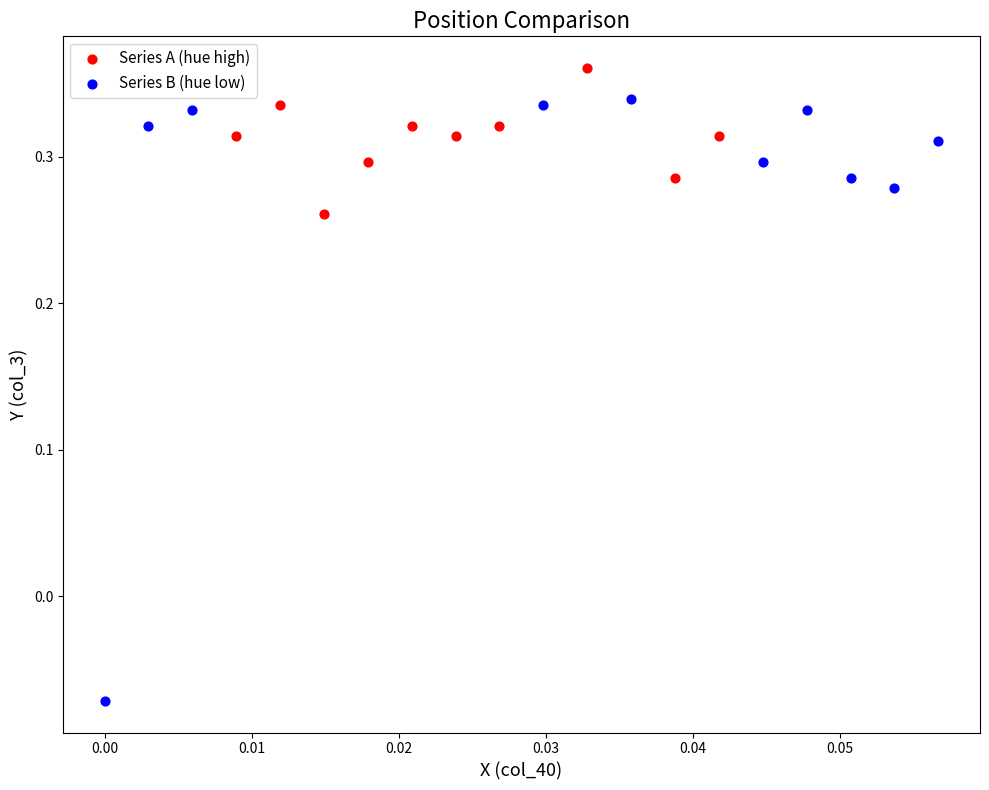

Which series has the widest spread of Y values?

Series B (hue low)